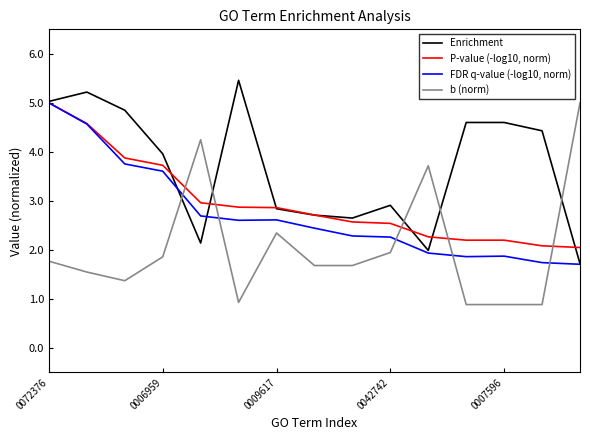

What is the sum of all b (norm) values?

30.8